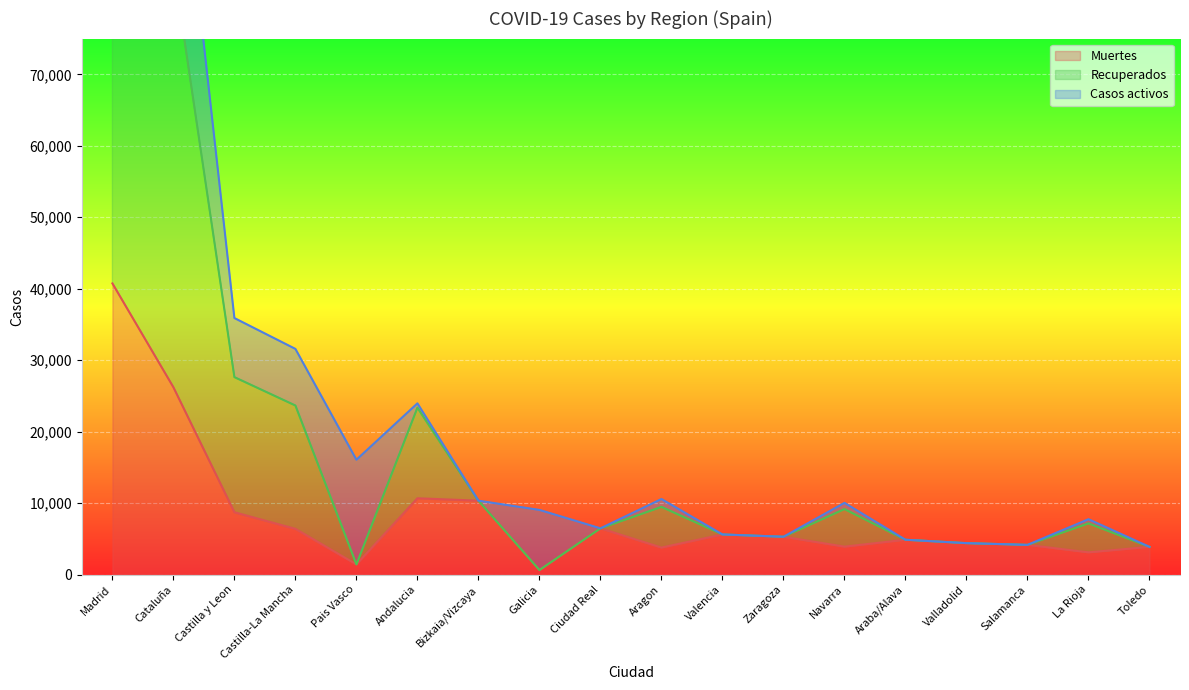

True or false: Recuperados and Muertes intersect in this chart.

False